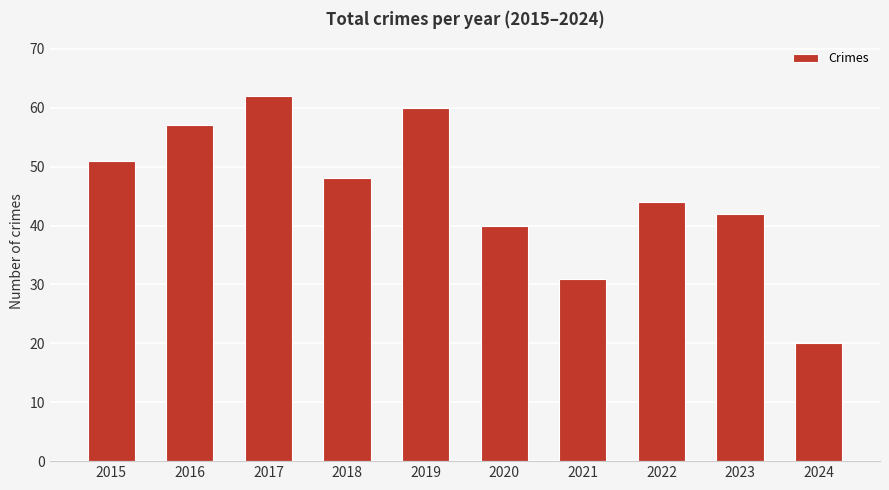

Rank the categories by value from highest to lowest.

2017, 2019, 2016, 2015, 2018, 2022, 2023, 2020, 2021, 2024